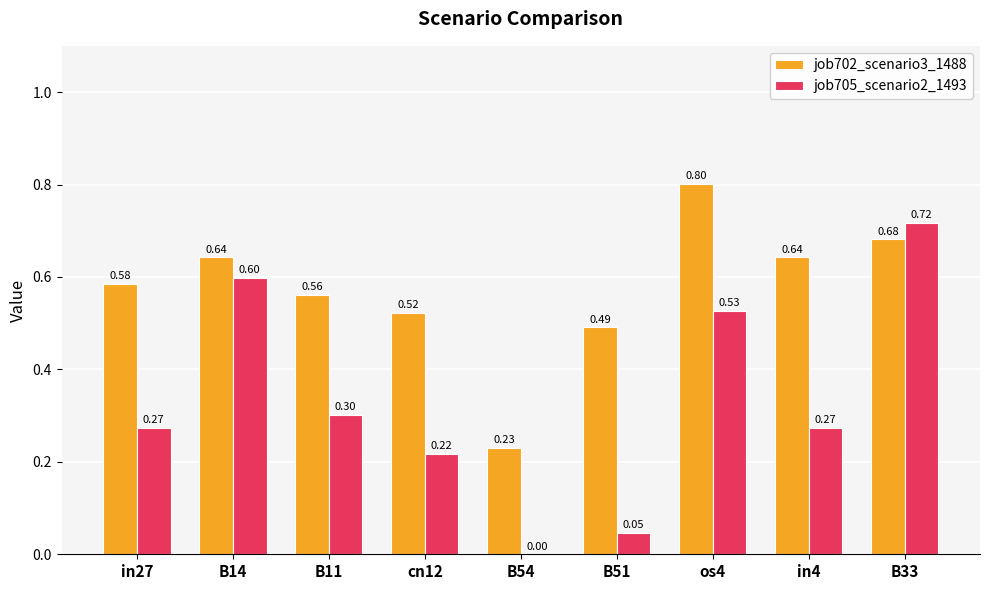

Between B54 and in4, which series saw the biggest shift?

job702_scenario3_1488